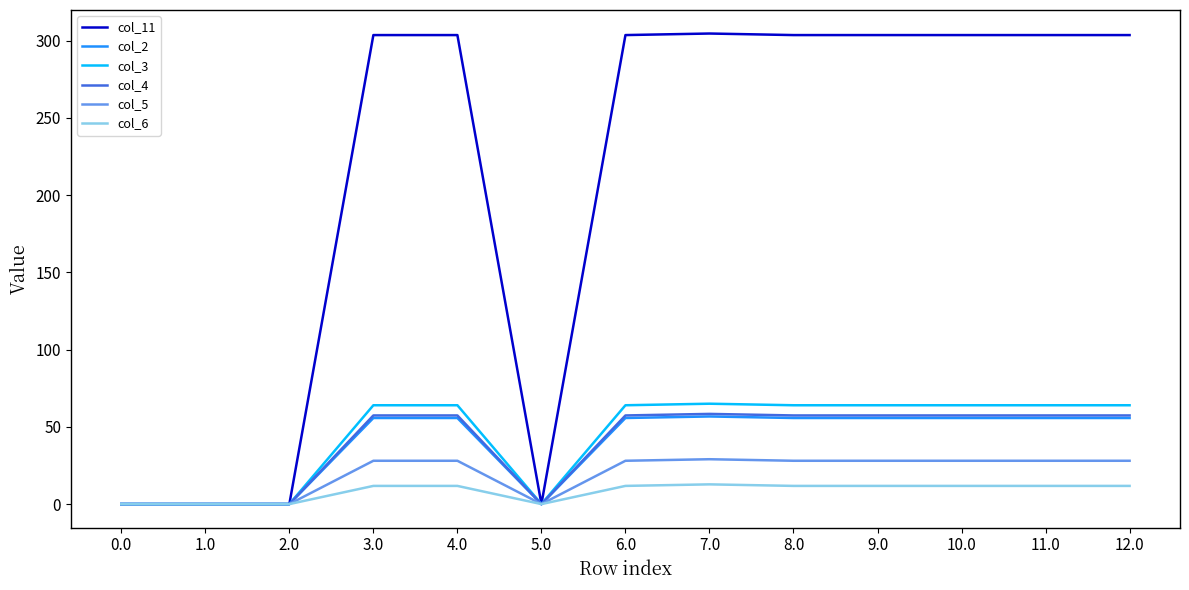

What is the maximum value for col_6?

12.8